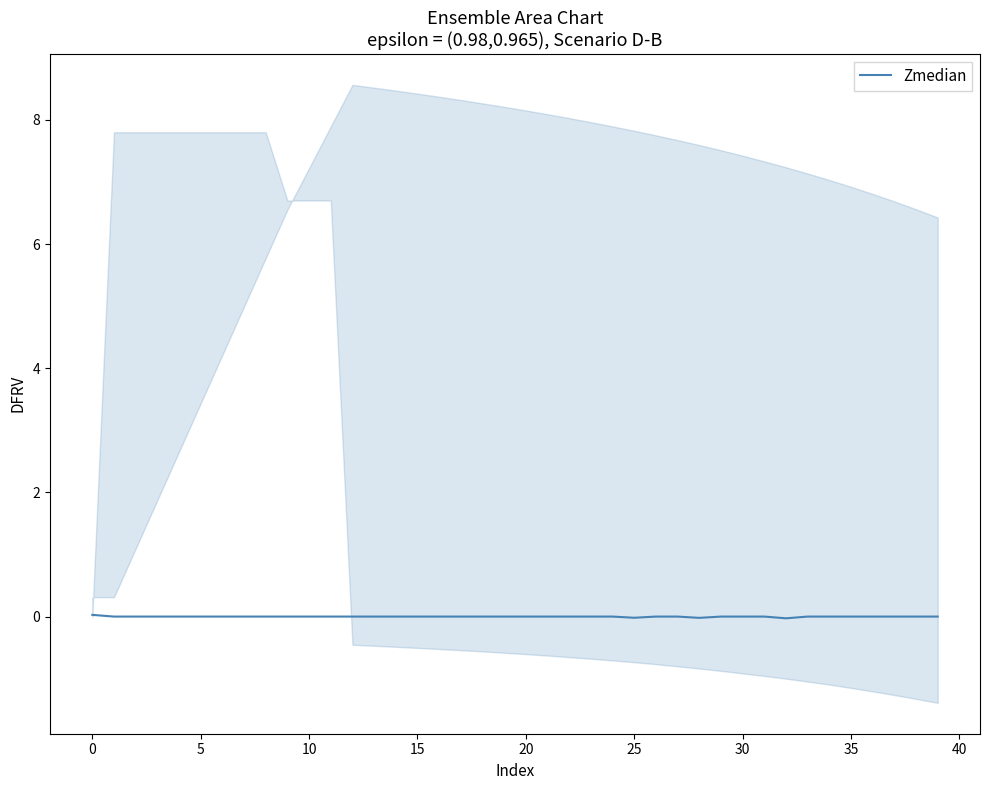

What is the difference between the maximum and minimum values?

0.1